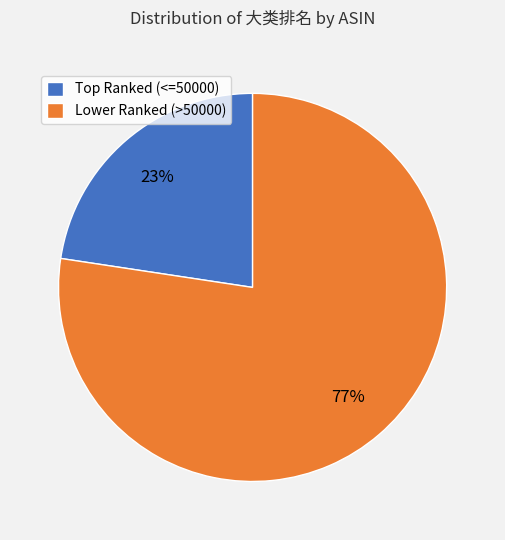

Rank the categories by value from lowest to highest.

Top Ranked (<=50000), Lower Ranked (>50000)